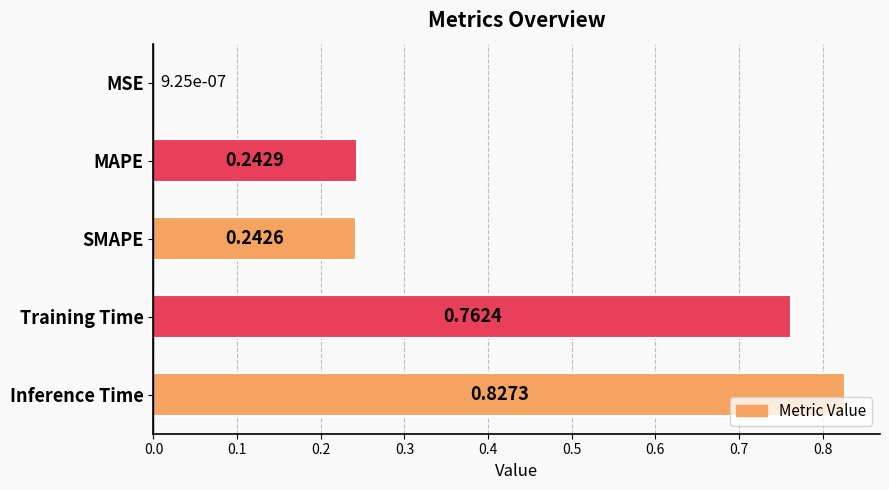

What is the sum of the values at MAPE and SMAPE?

0.5